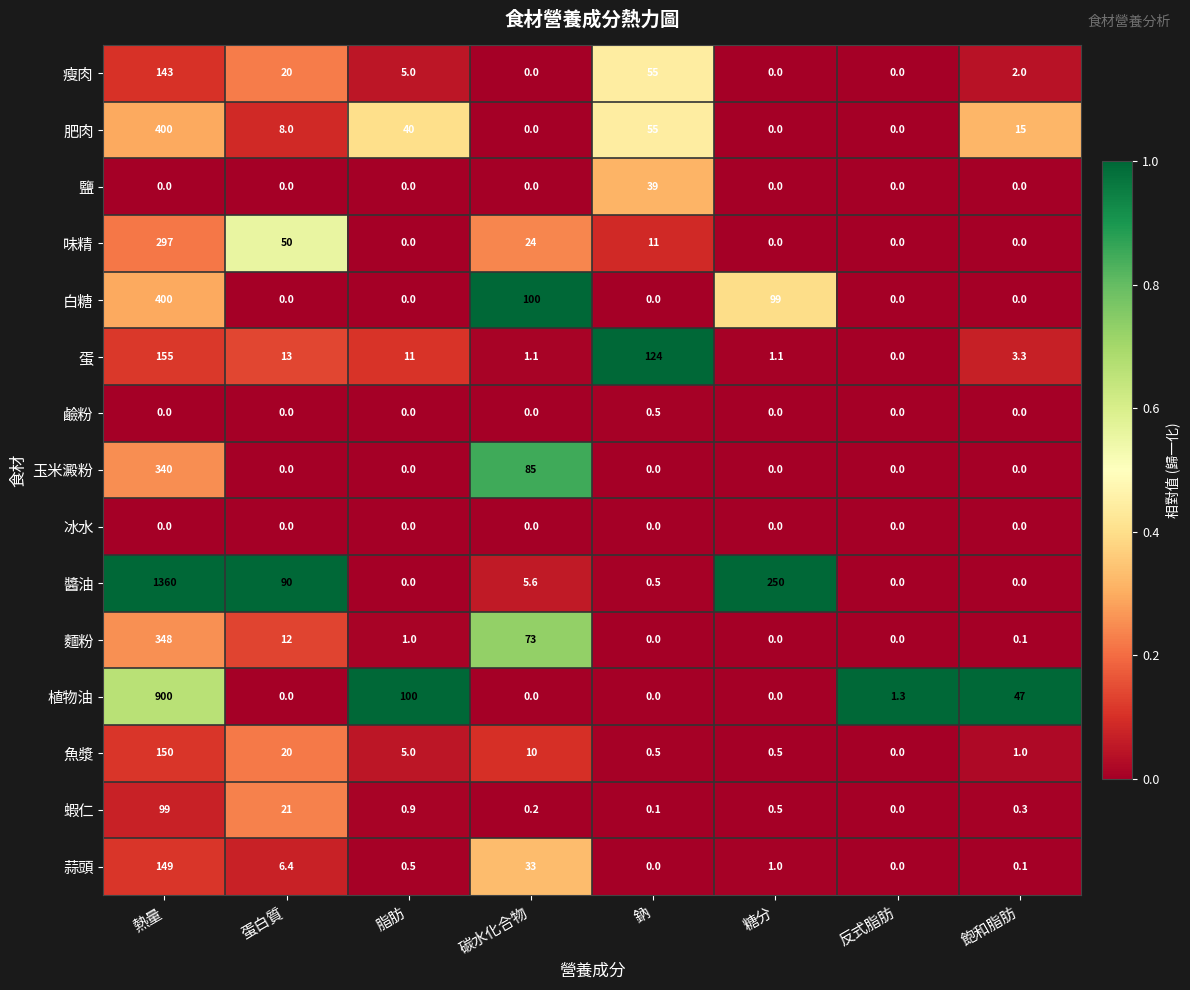

What is the difference between the 魚漿 values at 脂肪 and 蛋白質?

15.0